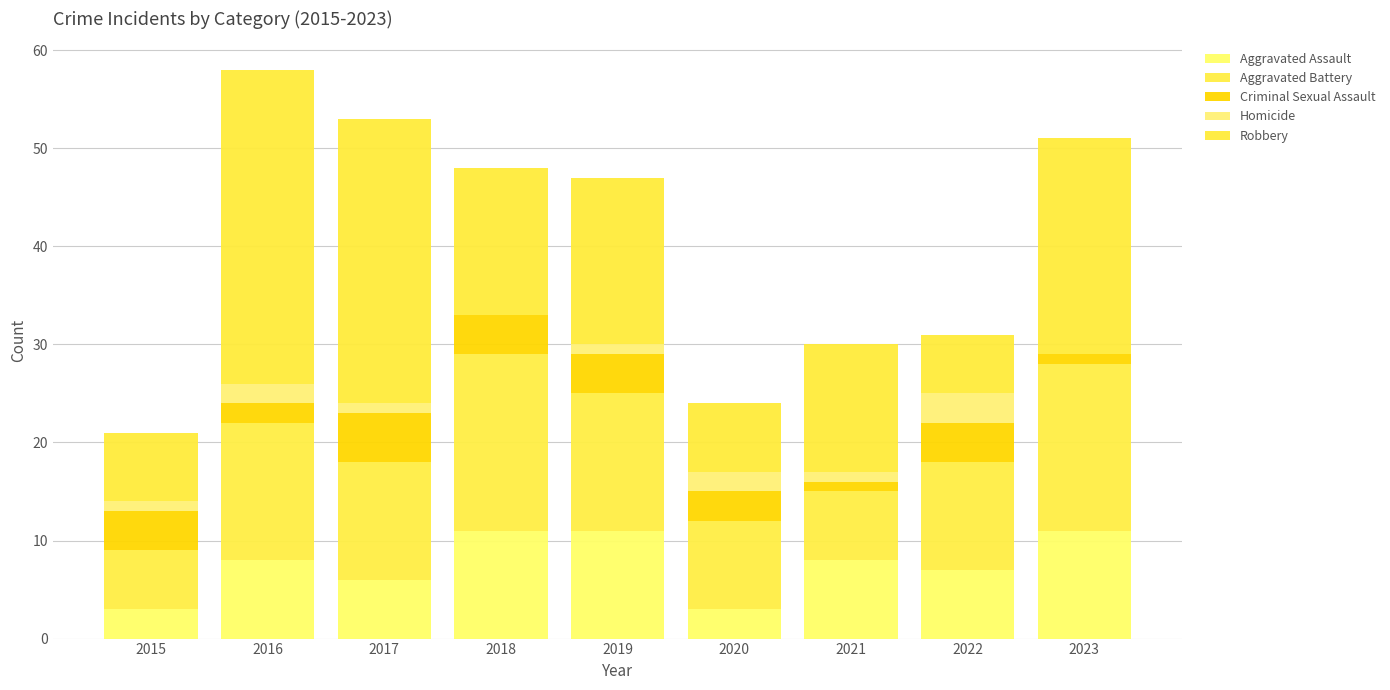

At which category is the sum across all series the highest?

2016